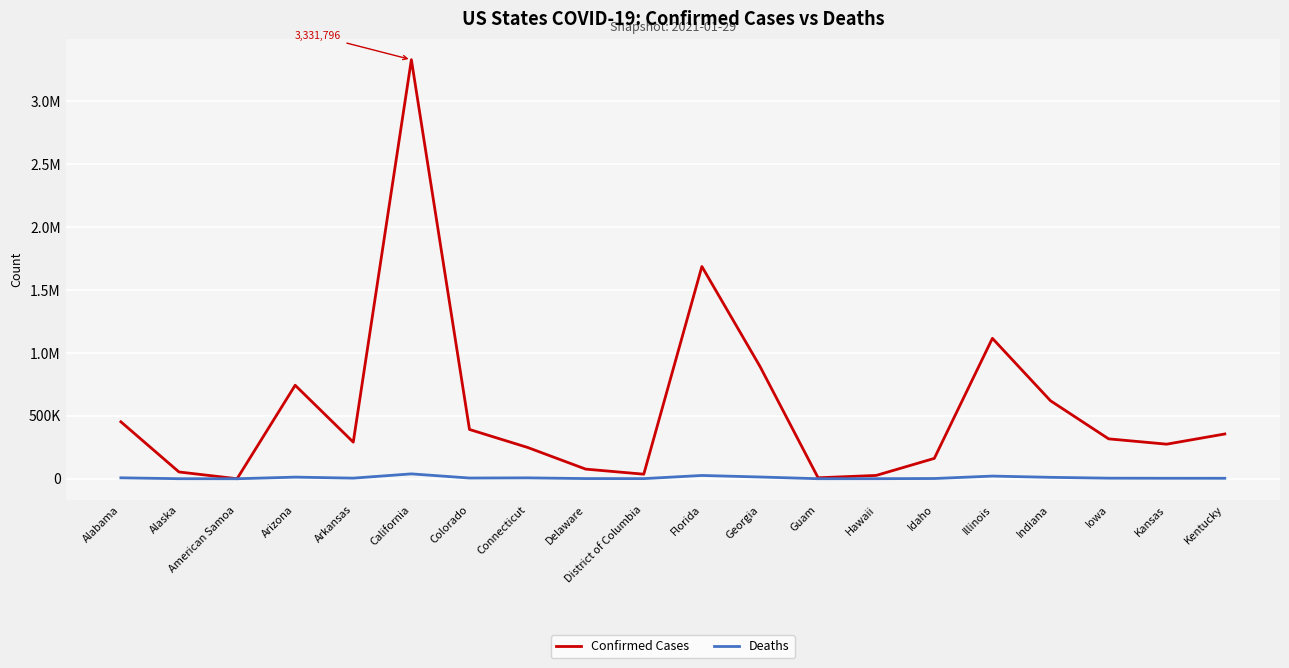

Is this an area chart (filled region under the line)?

No